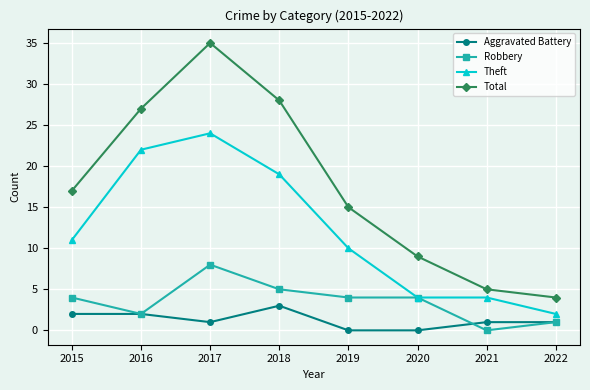

What is the value of the Theft point at the 5th from the left?

10